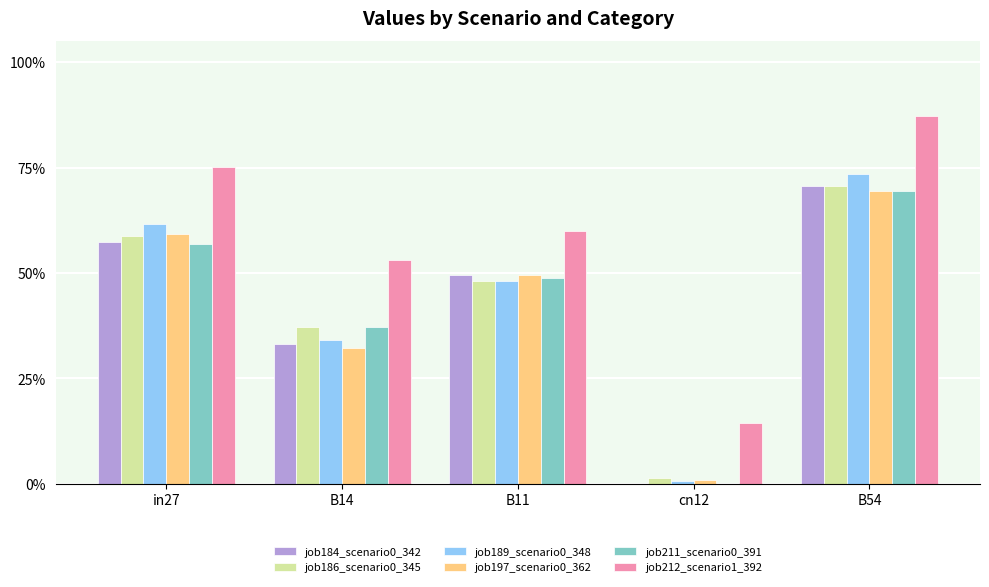

At how many categories does at least one series exceed 0?

5